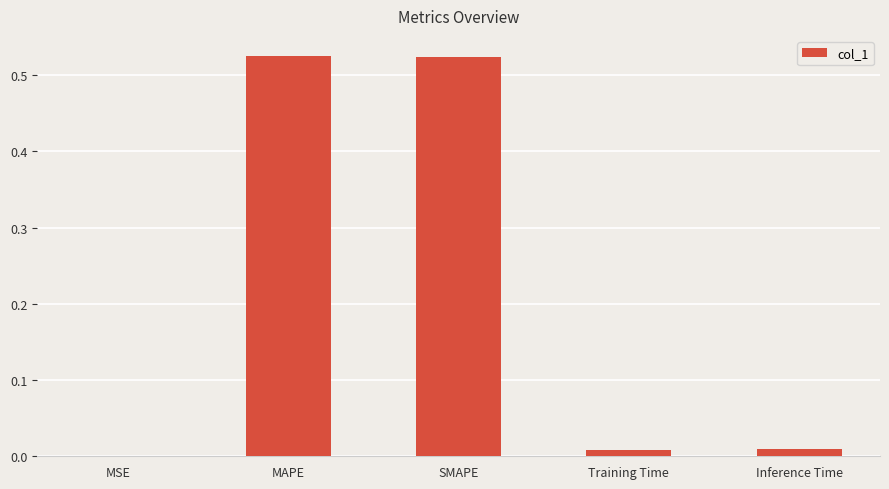

The chart shows a value of 0.3 at SMAPE. True or false?

False